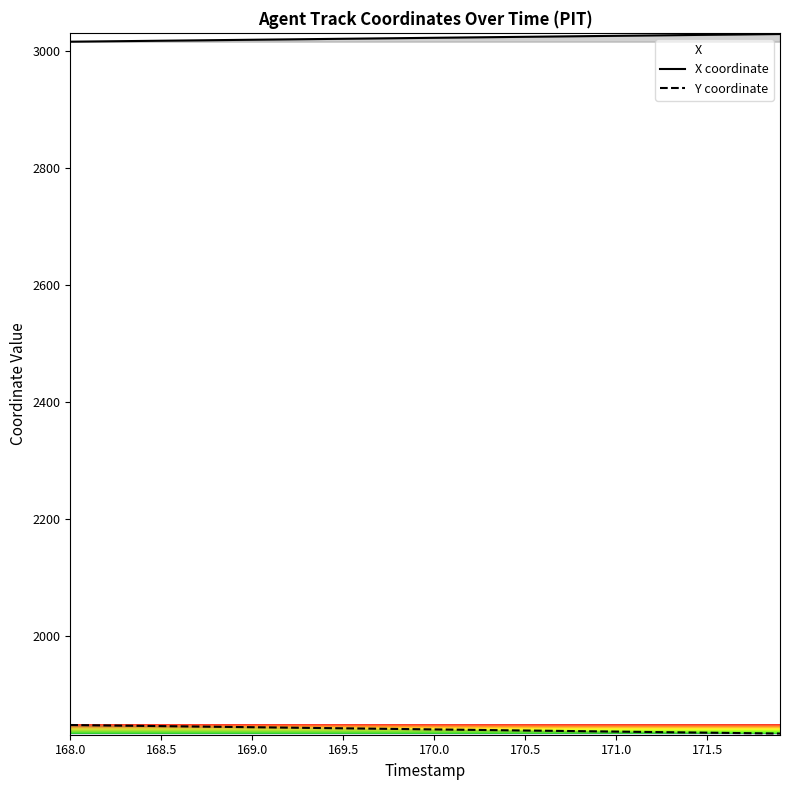

What is the greatest value displayed?

3028.4